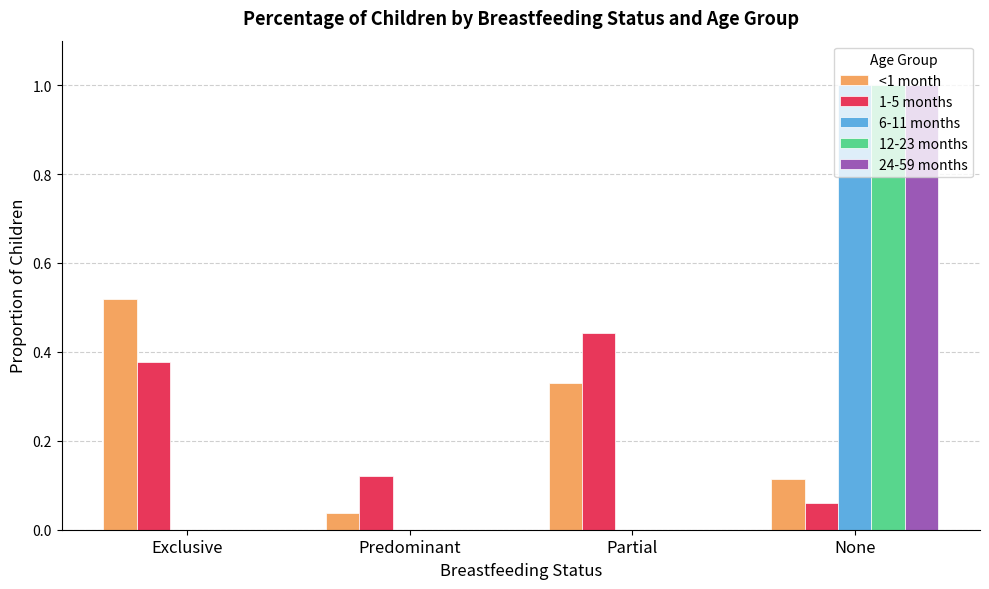

What is the total value across all series at None?

3.2